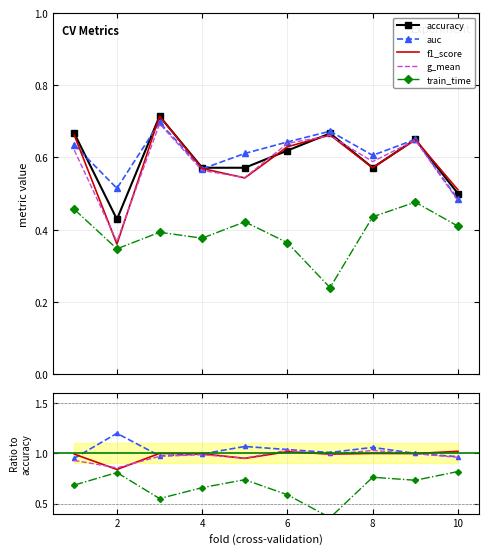

Between 10 and 4, which is larger?

4